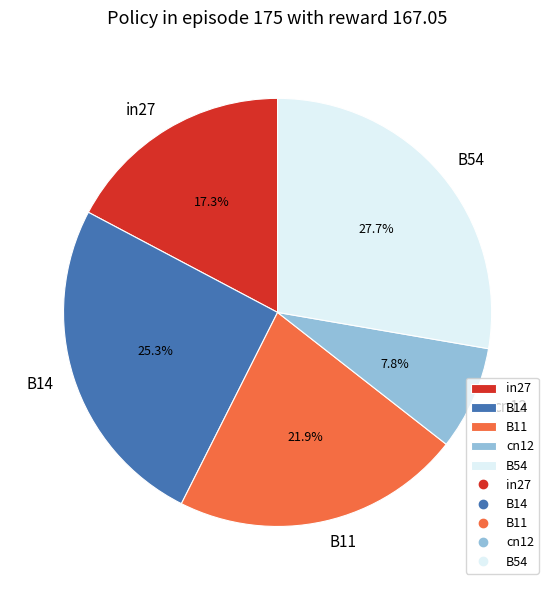

What percentage do B54 and in27 together represent?

45.0%